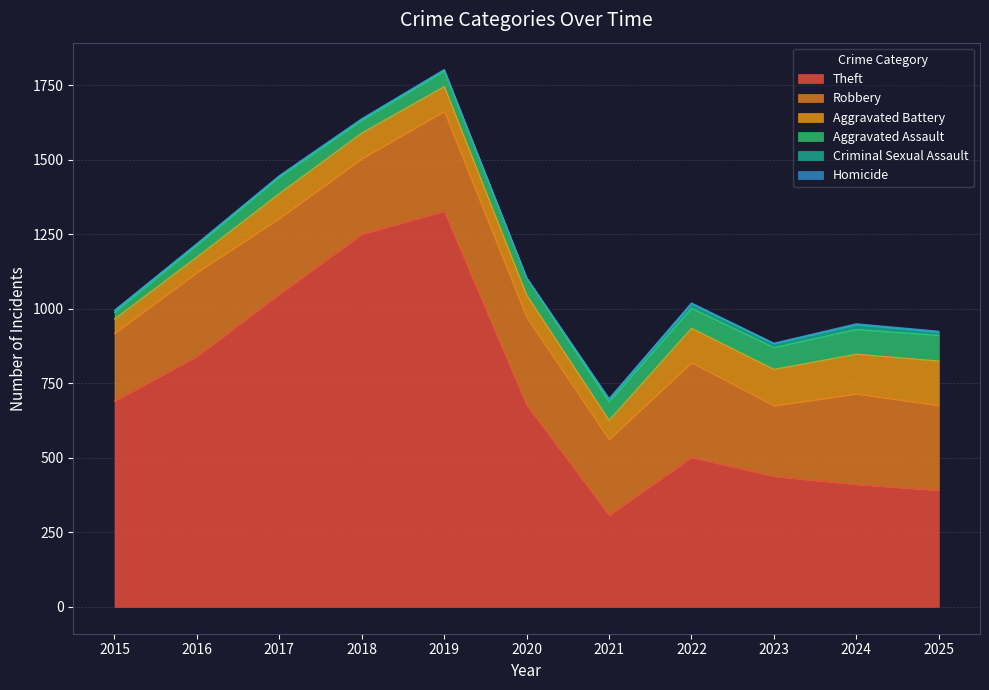

Which series has the widest spread of values?

Theft